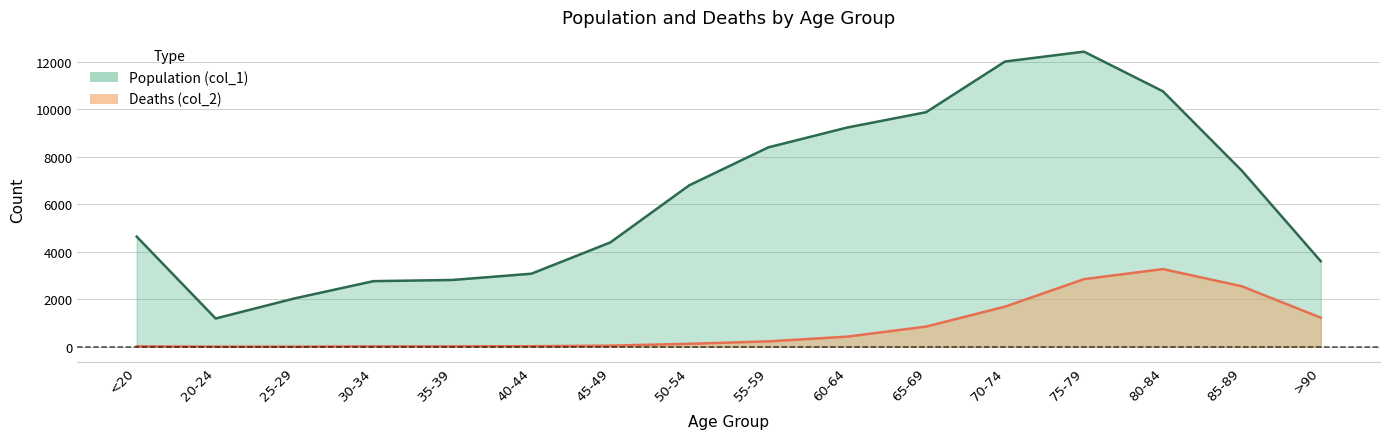

Is it true that Deaths (col_2) equals 4 at 20-24?

True